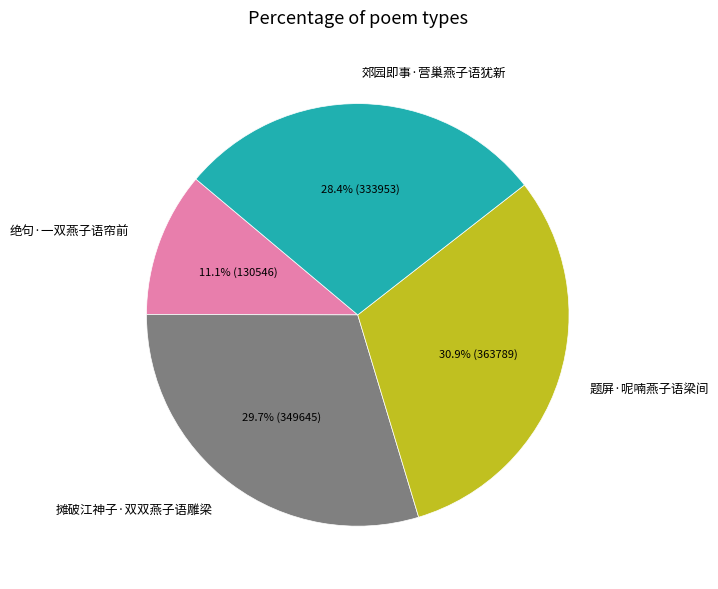

Approximately how many times larger is the value at 绝句·一双燕子语帘前 compared to 摊破江神子·双双燕子语雕梁?

0.4